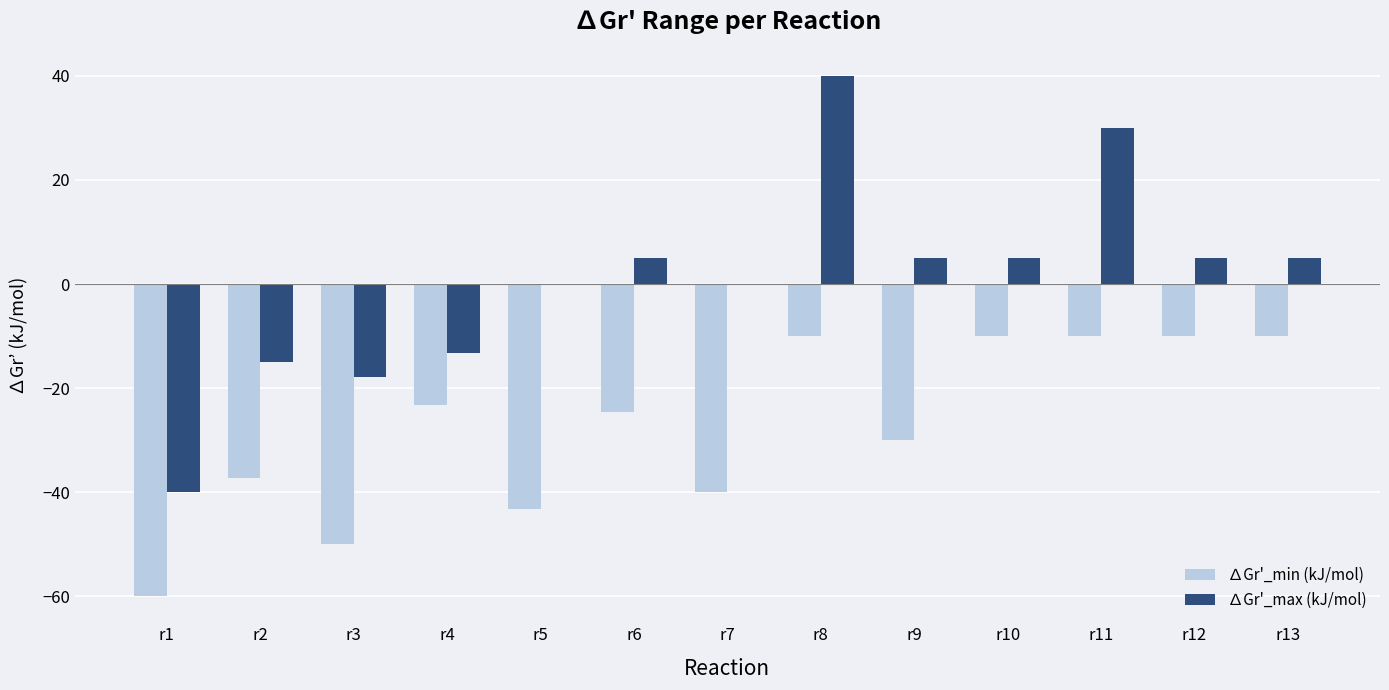

What is the sum of the ∆Gr'_max (kJ/mol) values at r4 and r10?

-8.2